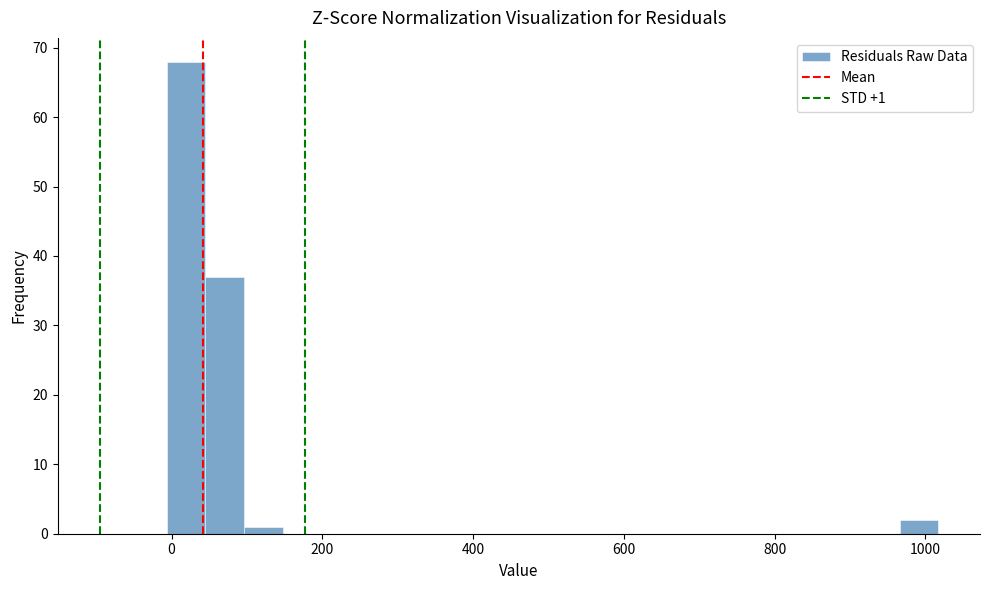

Around what value on the x-axis is the tallest bar? Give the approximate position of its centre, as read against the axis.

20